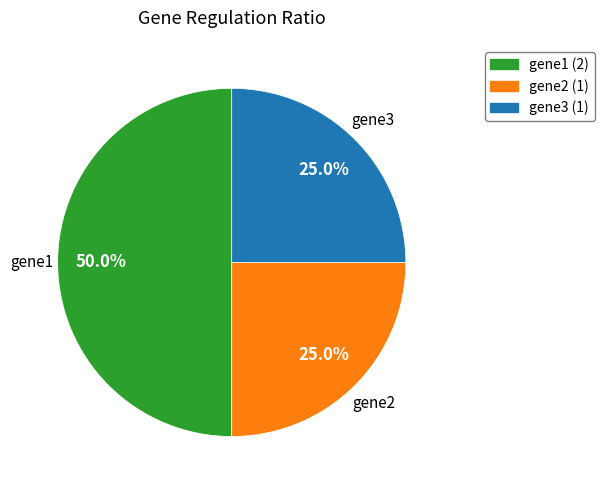

What percentage do gene3 and gene1 together represent?

75.0%